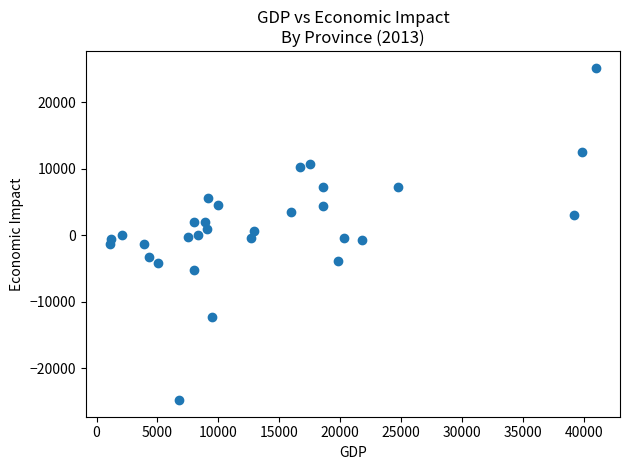

What is the range of X values (max minus min)?

39854.2